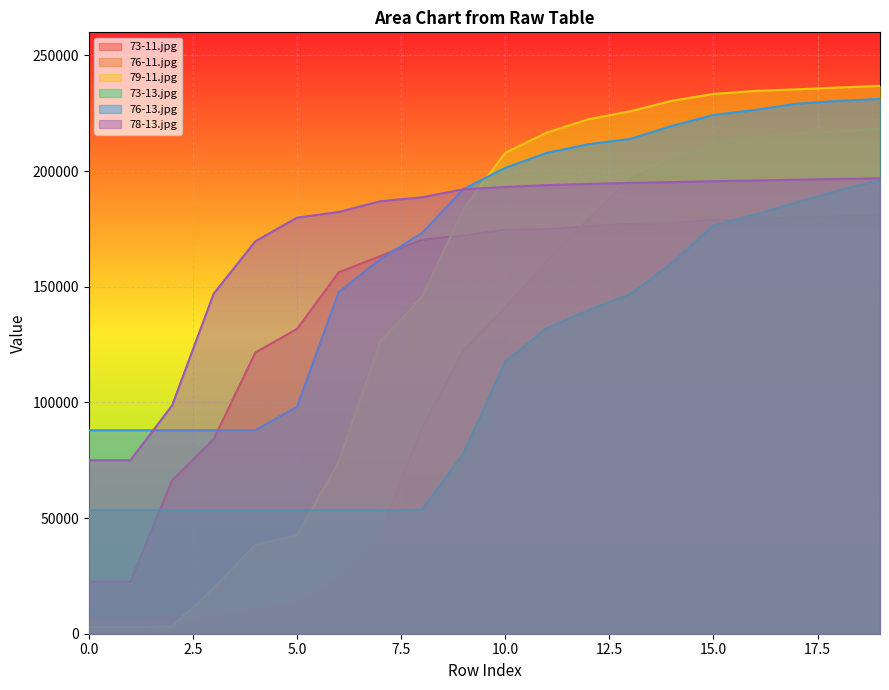

True or false: 76-11.jpg has more than 0 interior local peaks.

False